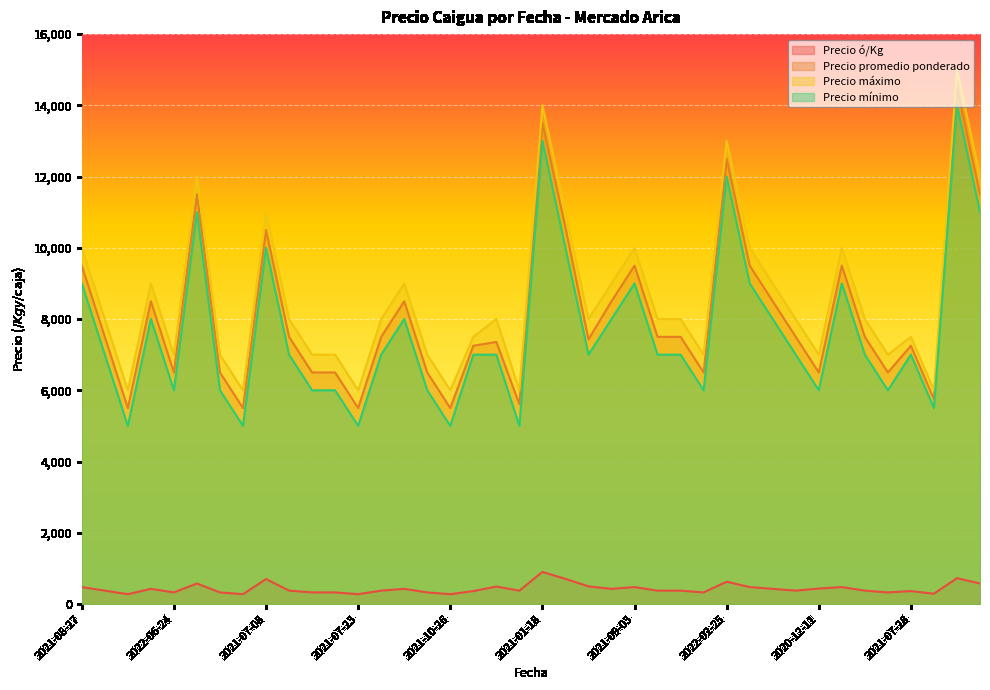

What is the difference between the highest and lowest values at 2021-09-03?

9525